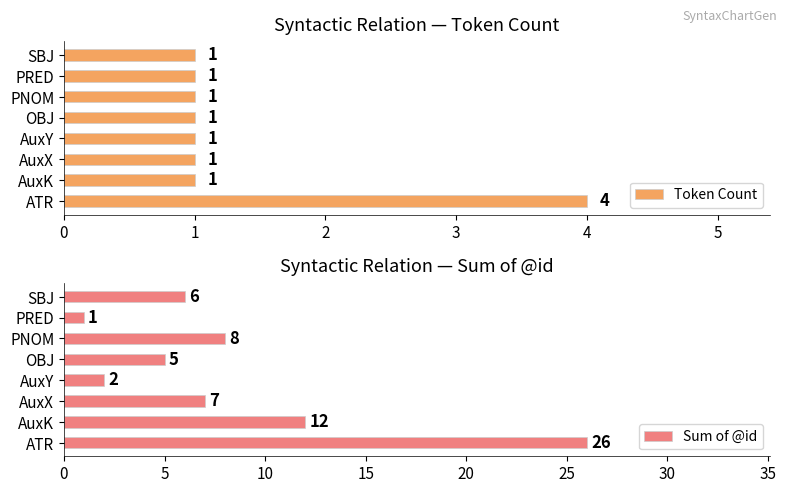

How many Token Count values are between 1 and 2?

7